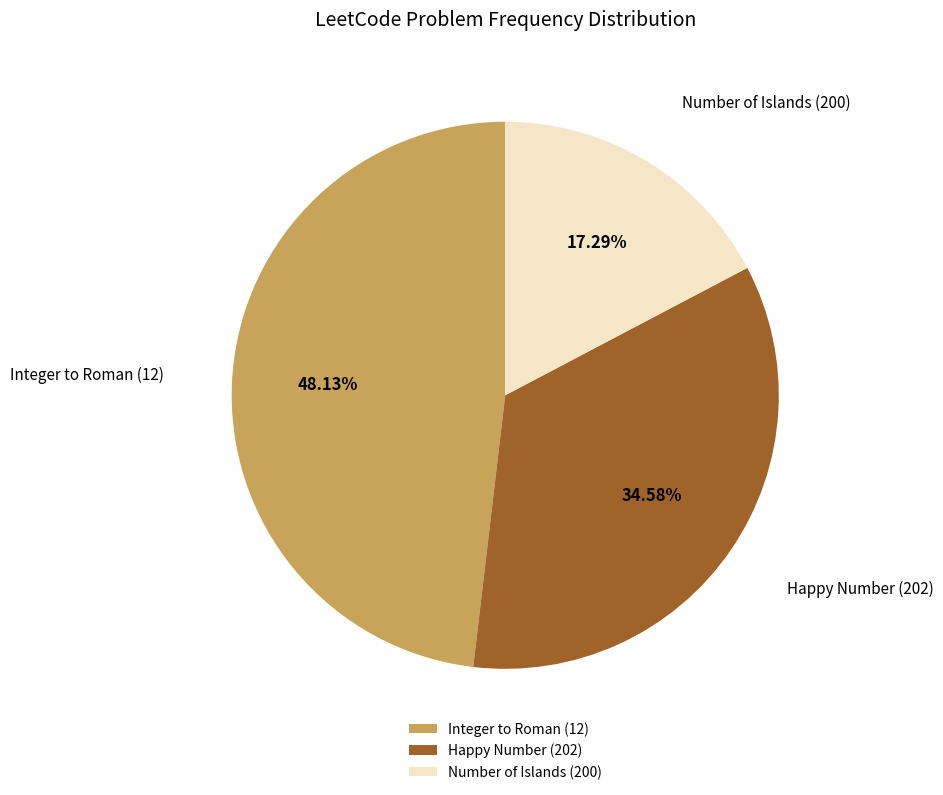

What percentage is the Happy Number (202) slice, to the nearest percent?

35%